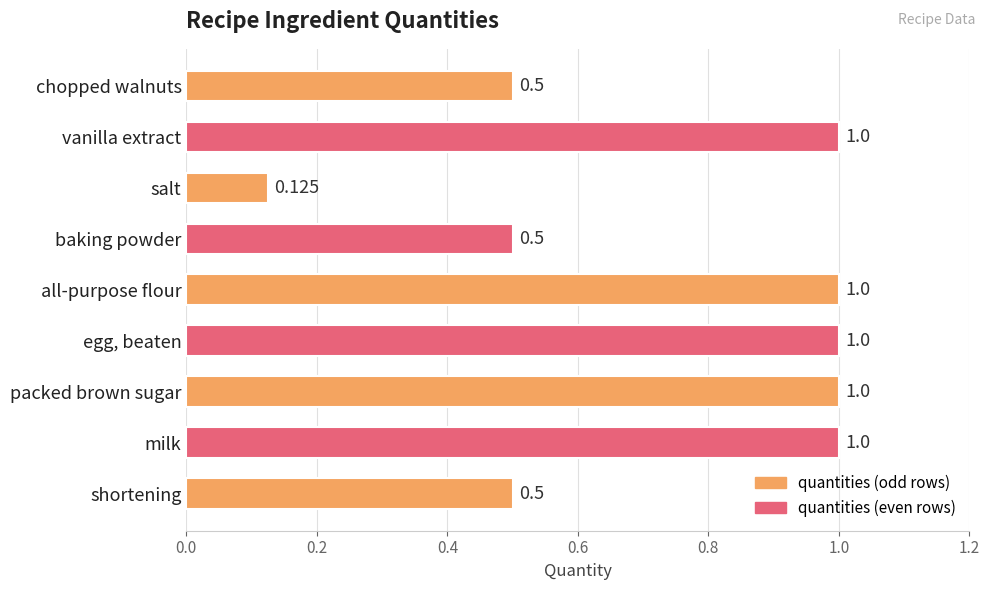

Between chopped walnuts and all-purpose flour, which is larger?

all-purpose flour